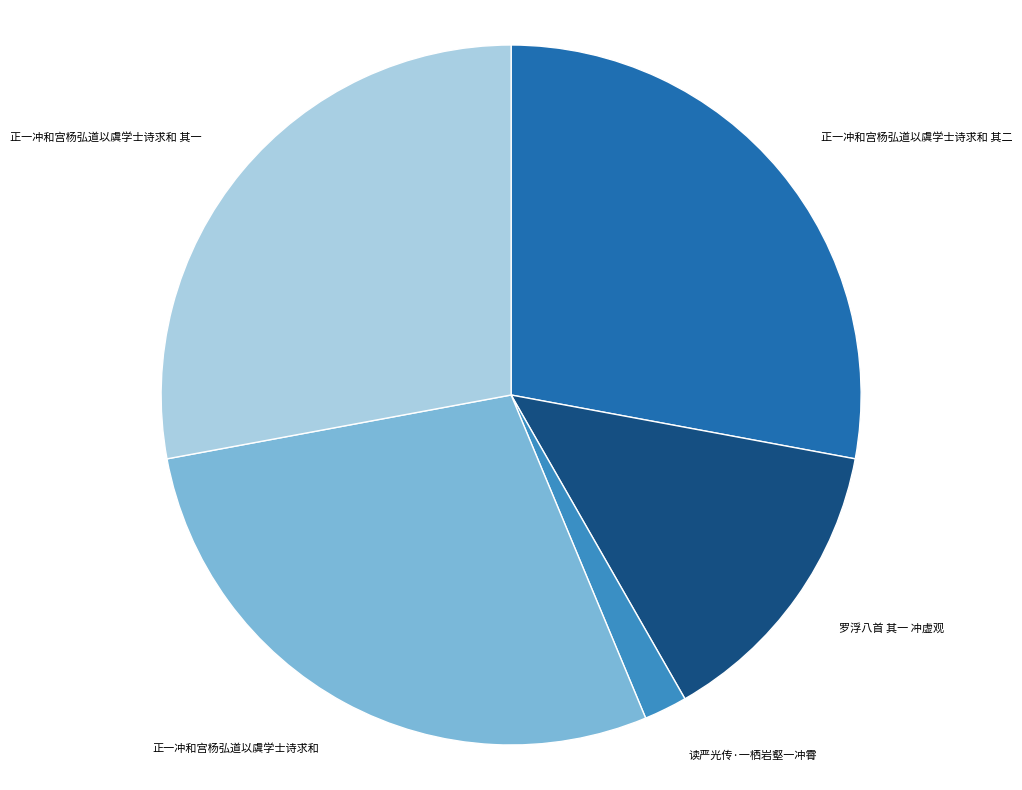

Is there any slice that represents more than half of the pie?

No